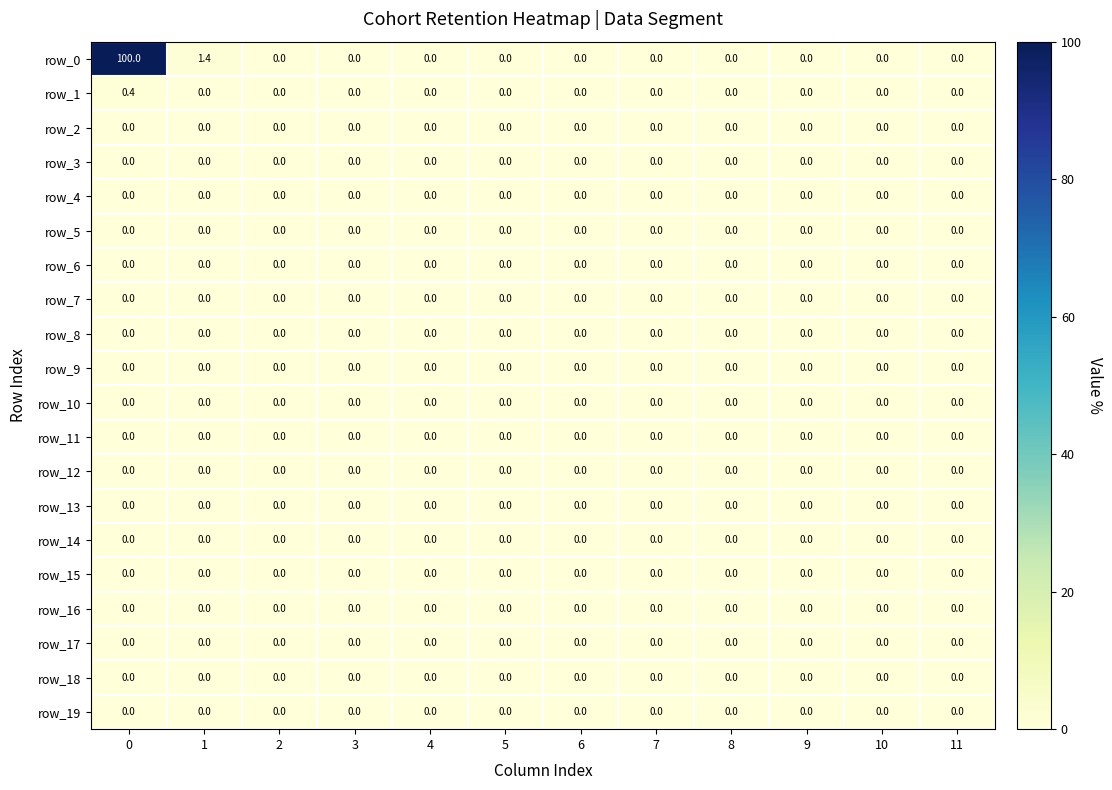

Between 0 and 3, which series saw the biggest shift?

row_0